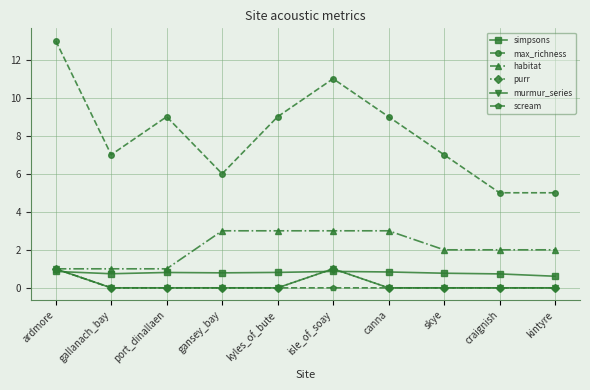

What is the label of the 9th point from the right?

gallanach_bay